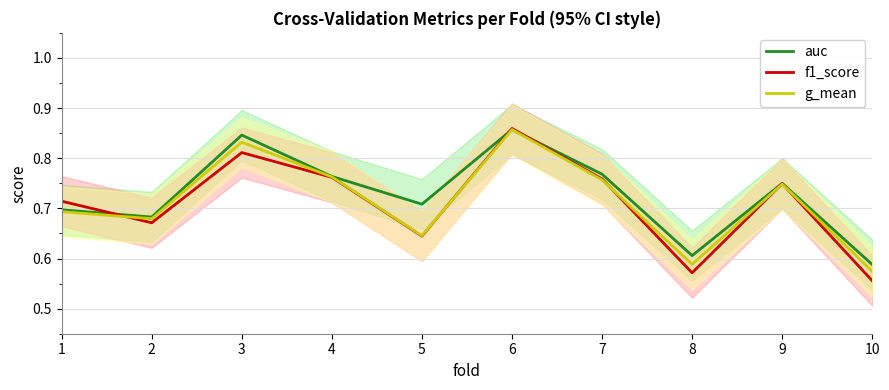

How many categories are shown in the chart?

10